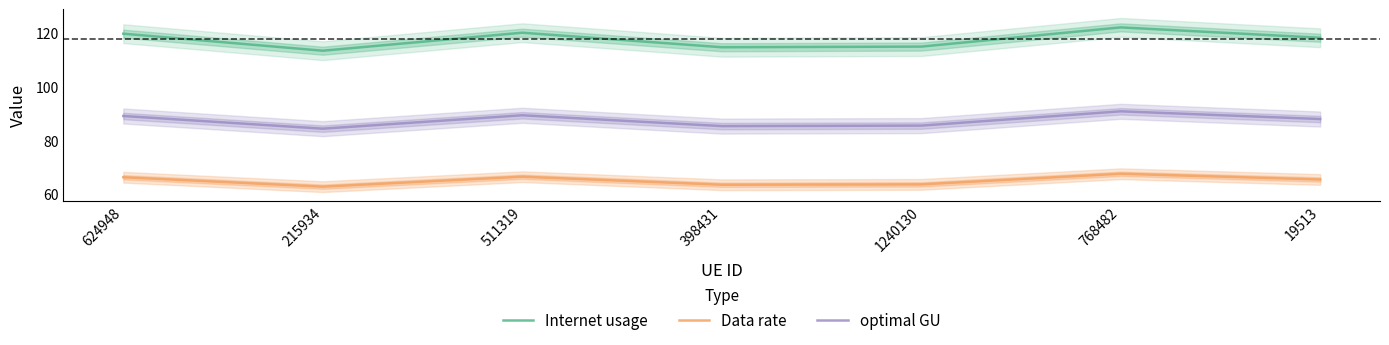

True or false: Internet usage and optimal GU intersect in this chart.

False